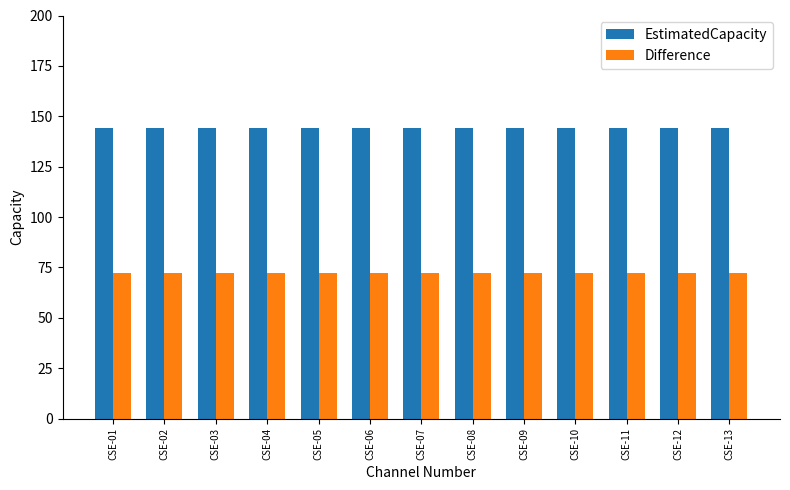

True or false: EstimatedCapacity has a value of 144 at CSE-12.

True